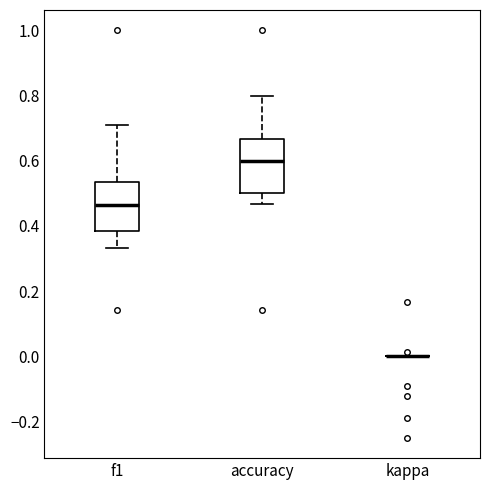

Reading left to right, read every box against the y-axis: the position of its median line, the range the box covers, and the ends of its whiskers. The values are not printed on the chart, so give them approximately, as read against the axis.

f1: median 0.46, box 0.38 to 0.54, whiskers 0.34 to 0.72
accuracy: median 0.60, box 0.50 to 0.66, whiskers 0.46 to 0.80
kappa: box collapsed to a line at 0.00, whiskers 0.00 to 0.00